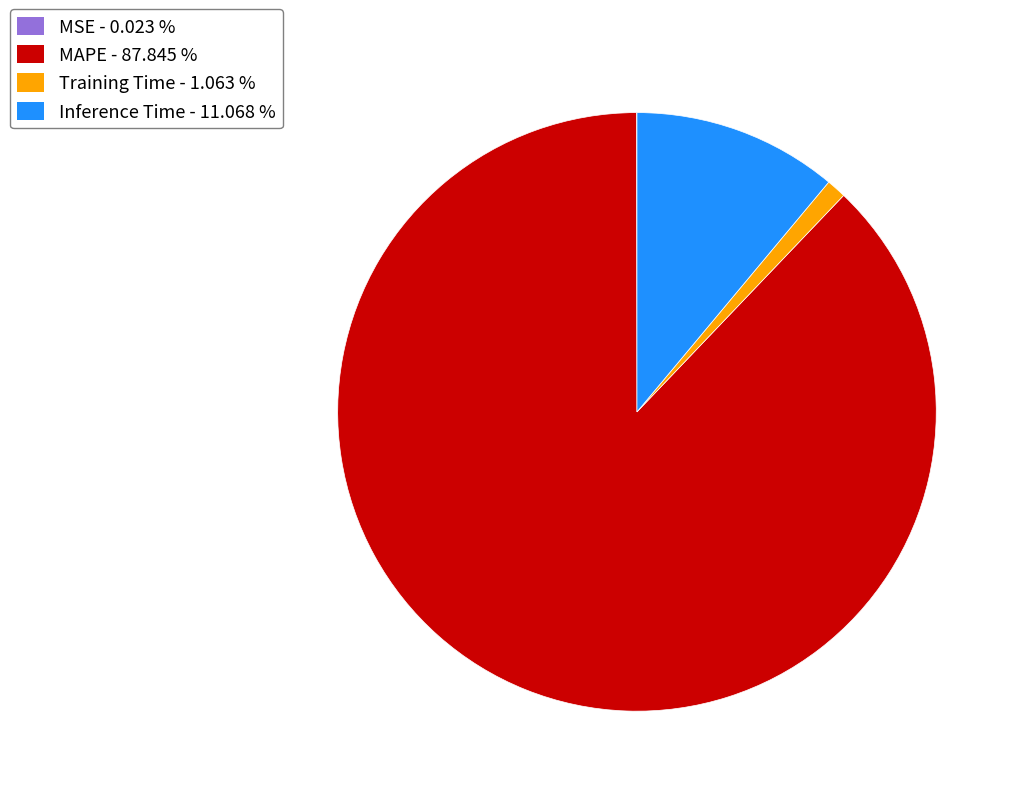

Between Training Time - 1.063 % and Inference Time - 11.068 %, which is larger?

Inference Time - 11.068 %